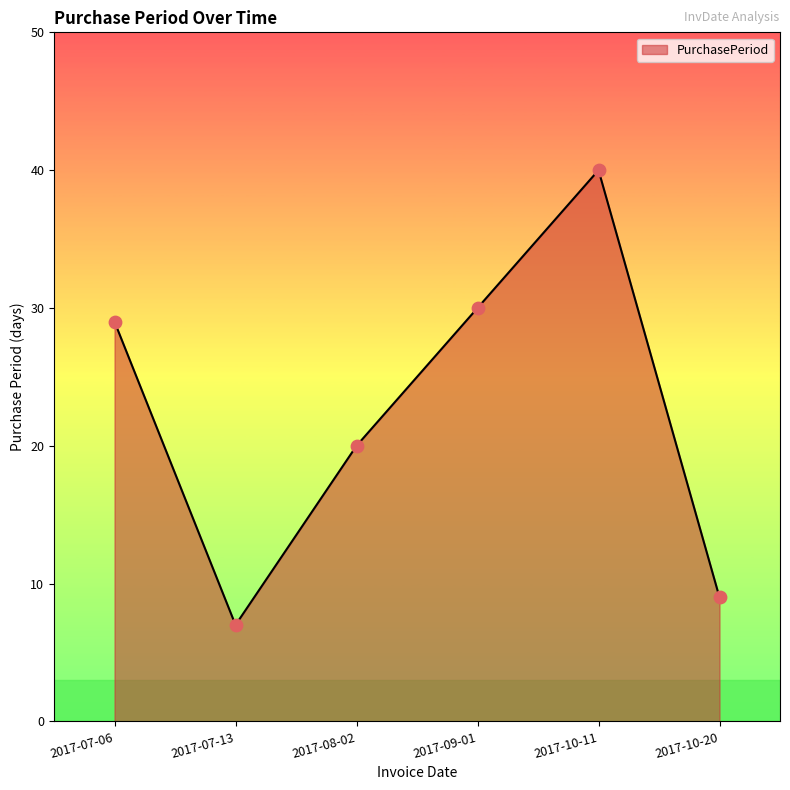

Which has a higher value, 2017-10-20 or 2017-10-11?

2017-10-11